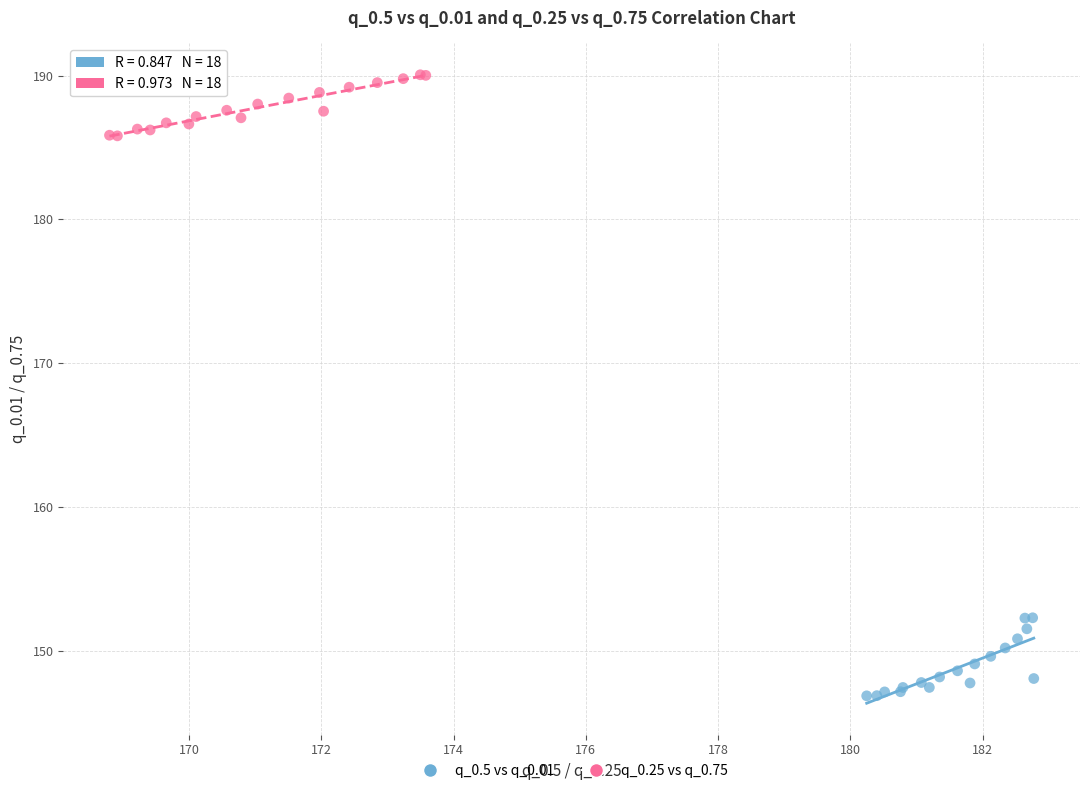

Which series has the widest spread of Y values?

q_0.5 vs q_0.01